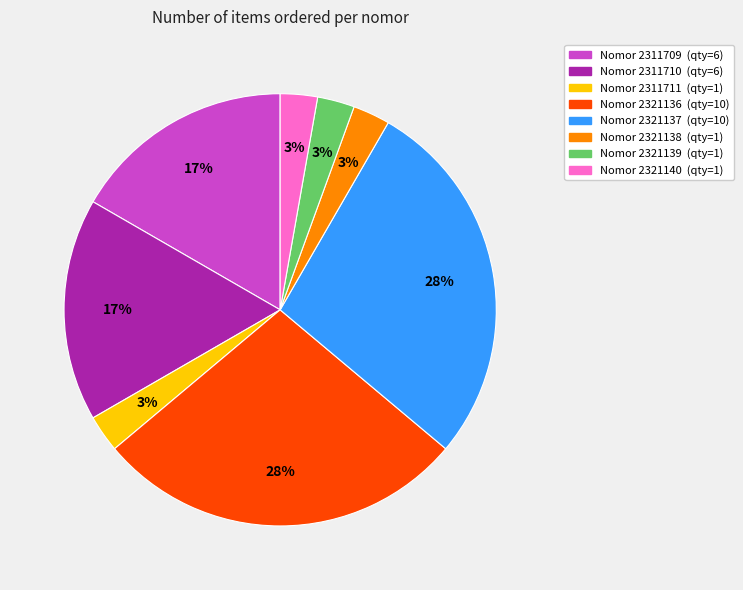

Is there any slice that represents more than half of the pie?

No